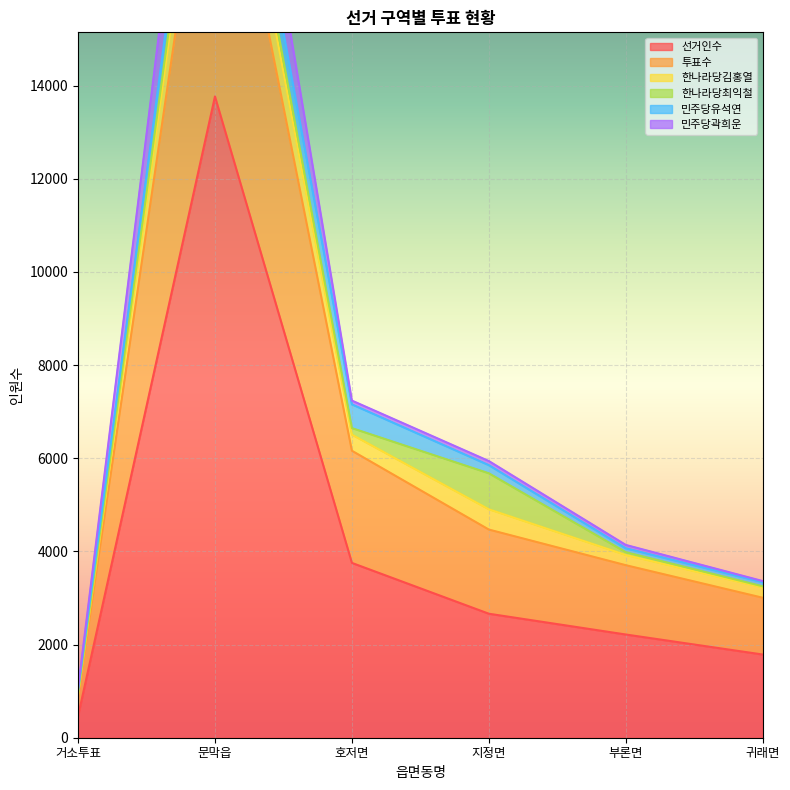

Is it true that 선거인수 equals 2662 at 지정면?

True